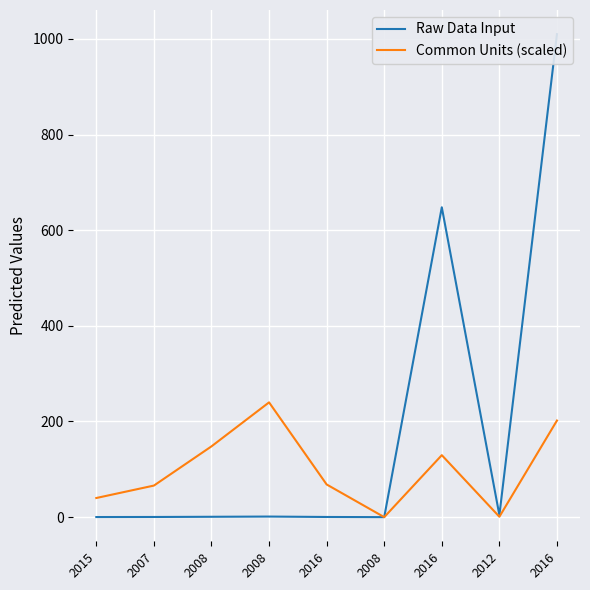

Is the value of Common Units (scaled) at 2015 greater than the value of Raw Data Input at 2015?

Yes